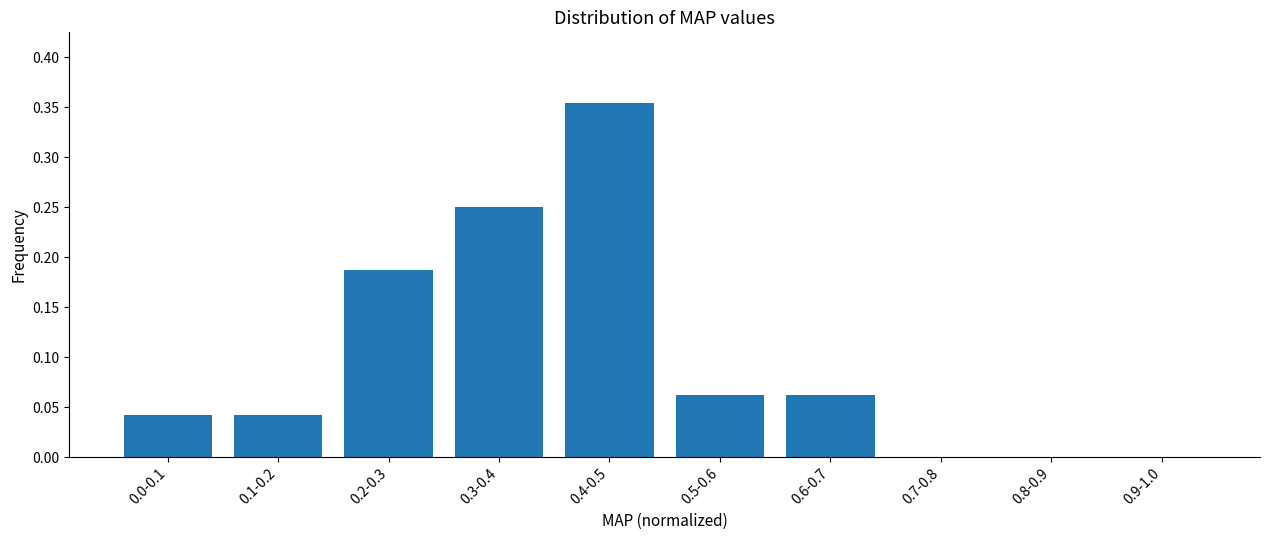

Which has a higher value, 0.1-0.2 or 0.8-0.9?

0.1-0.2